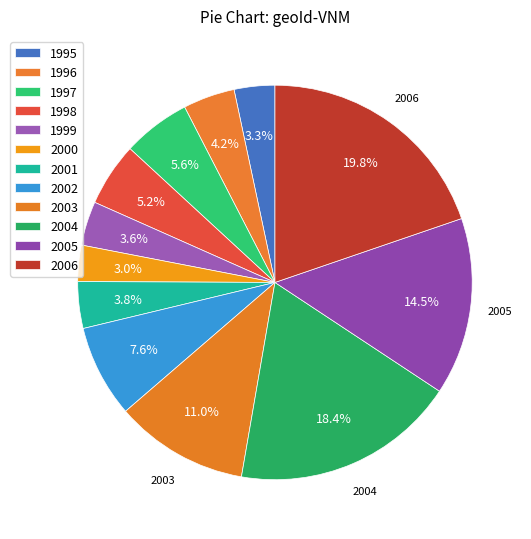

Is it true that 1998 is 1% of the pie?

False